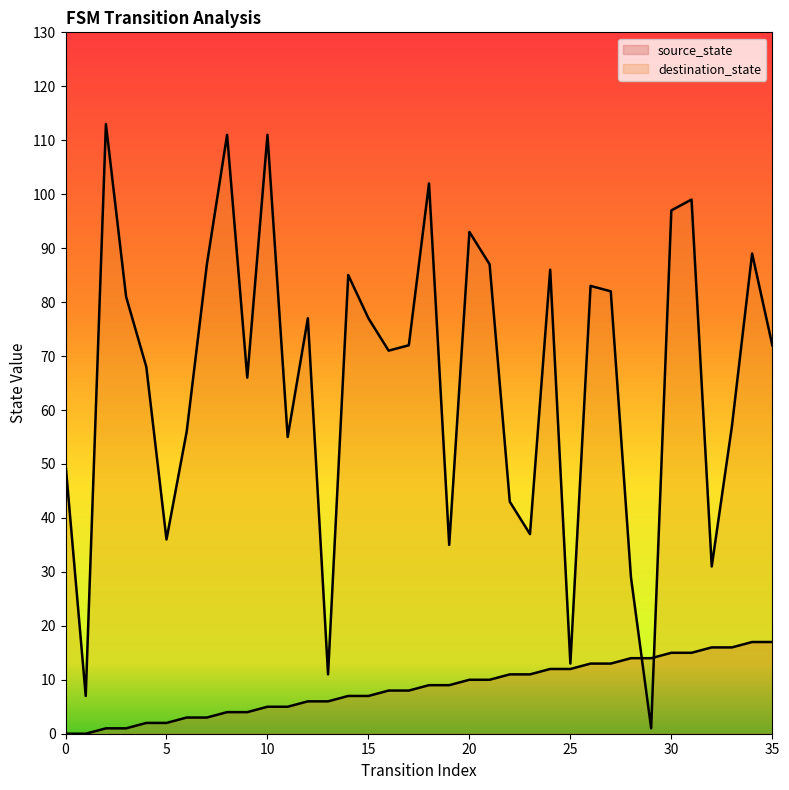

Is the value of destination_state at 32 greater than the value of source_state at 17?

Yes